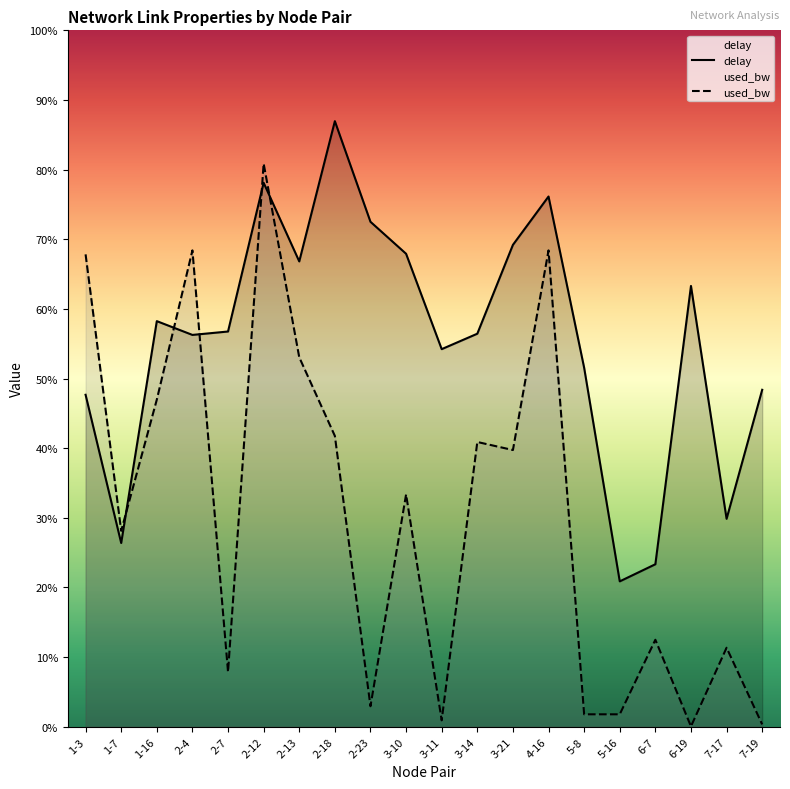

How many data points in used_bw_scaled are above 1?

11